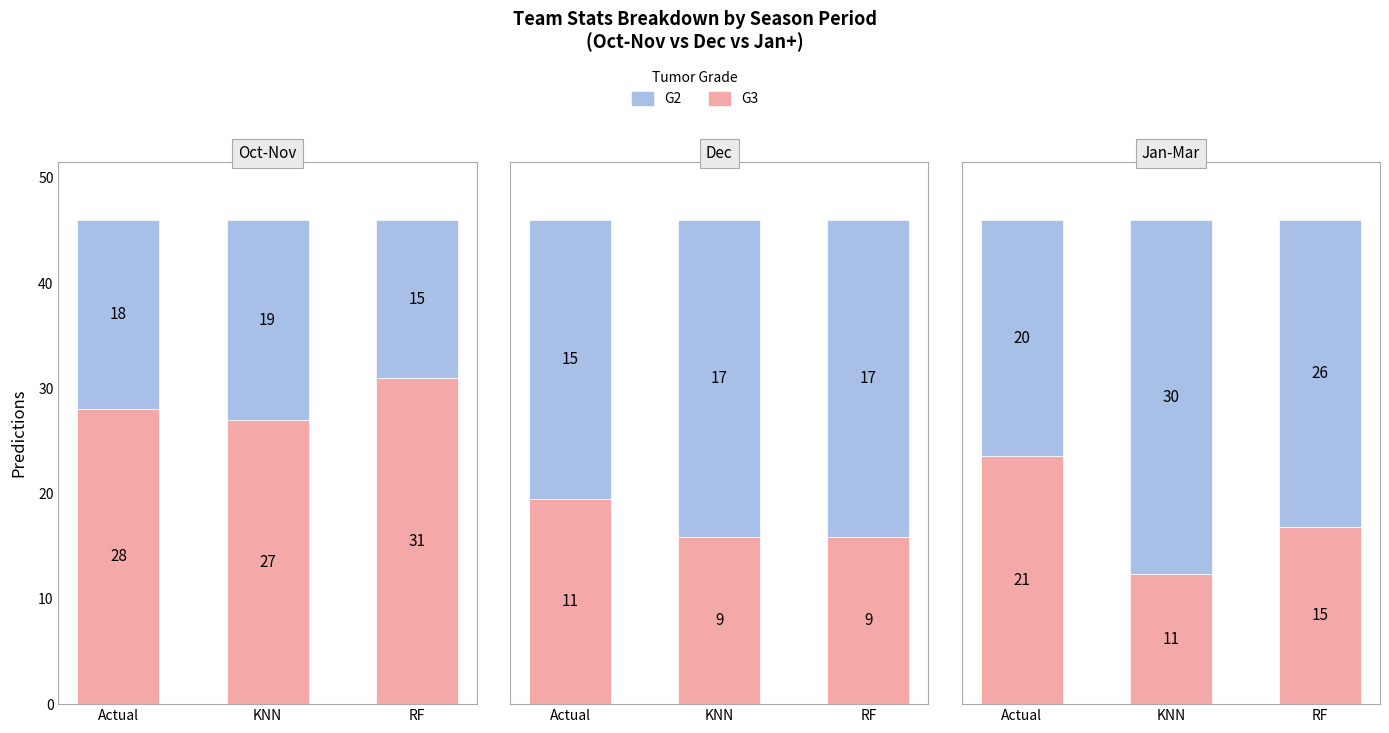

What position from the left is KNN?

2